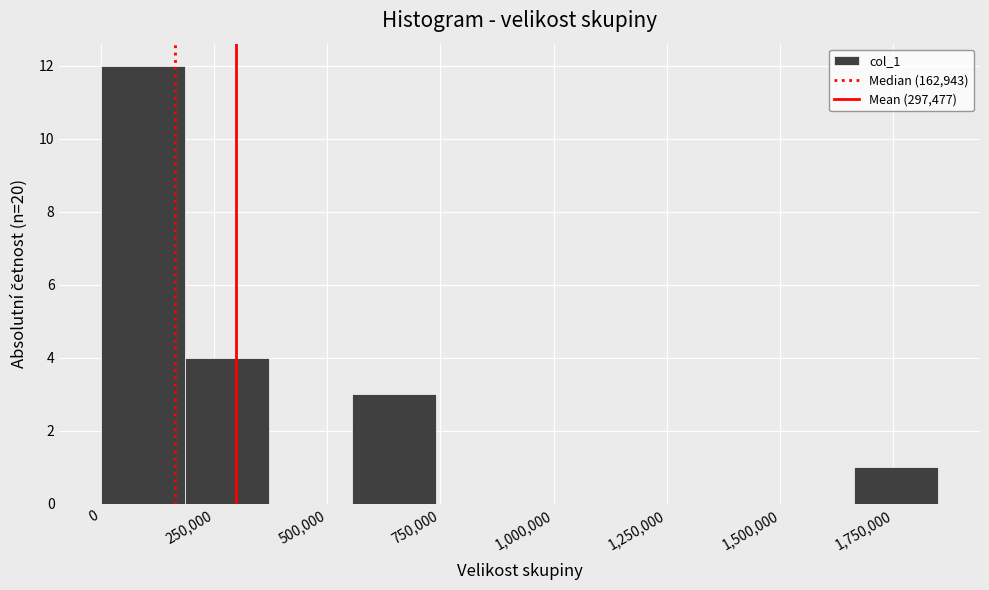

Read against the x-axis, roughly where is the centre of the tallest bar?

100000